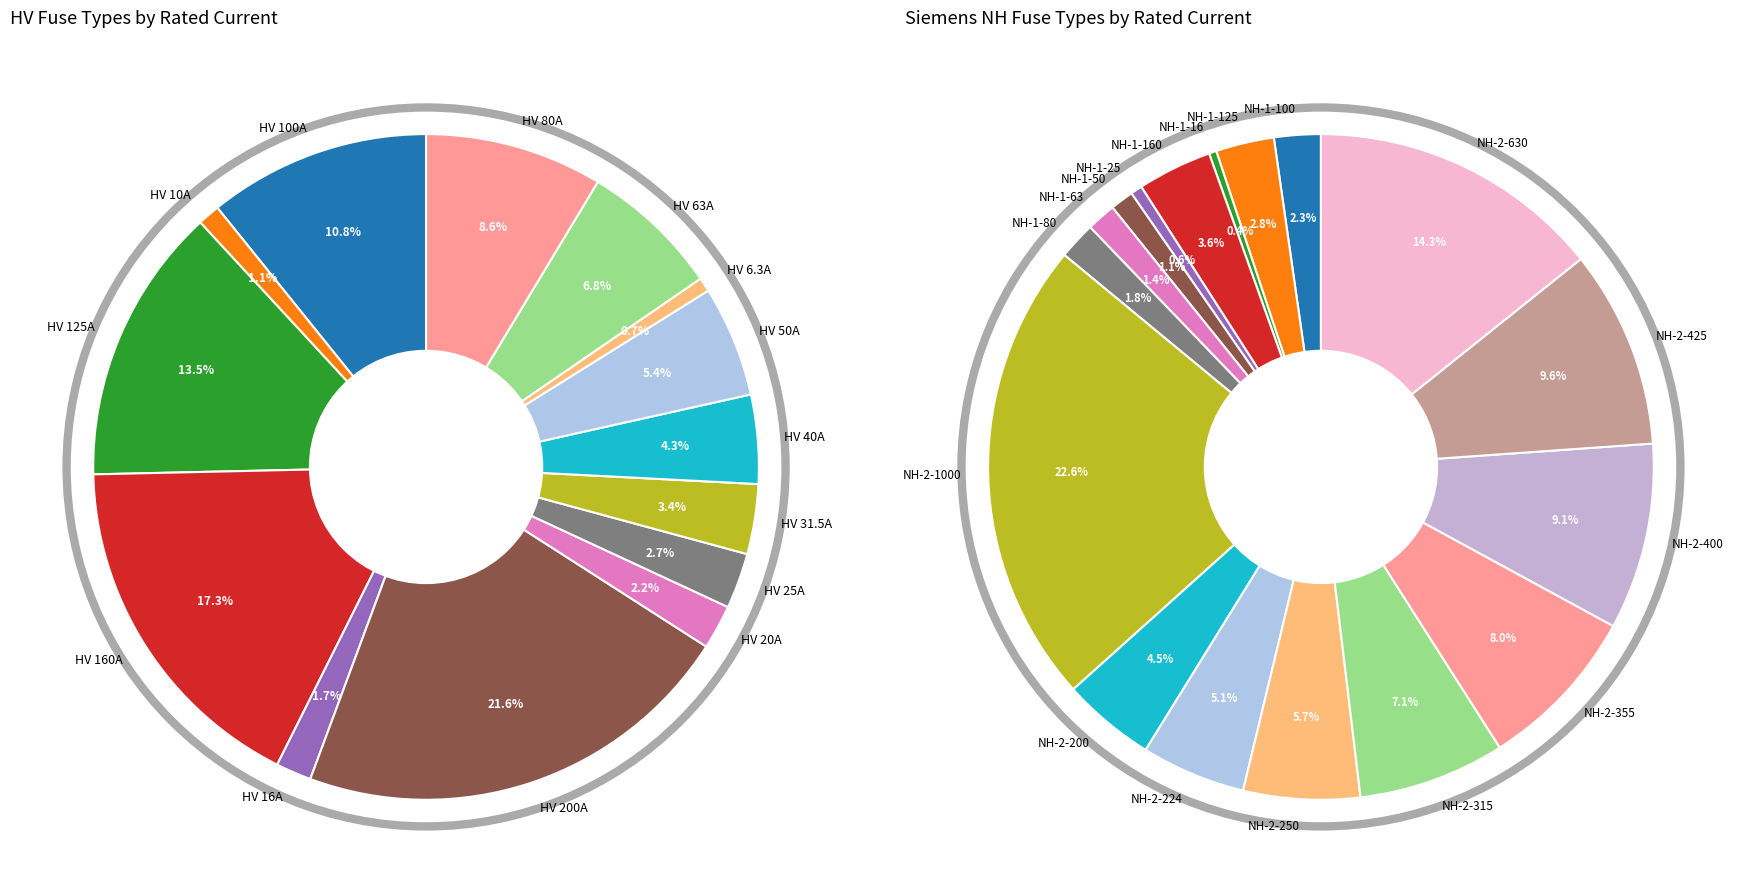

Rank the categories by value from lowest to highest.

HV 6.3A, HV 10A, HV 16A, HV 20A, HV 25A, HV 31.5A, HV 40A, HV 50A, HV 63A, HV 80A, HV 100A, HV 125A, HV 160A, HV 200A